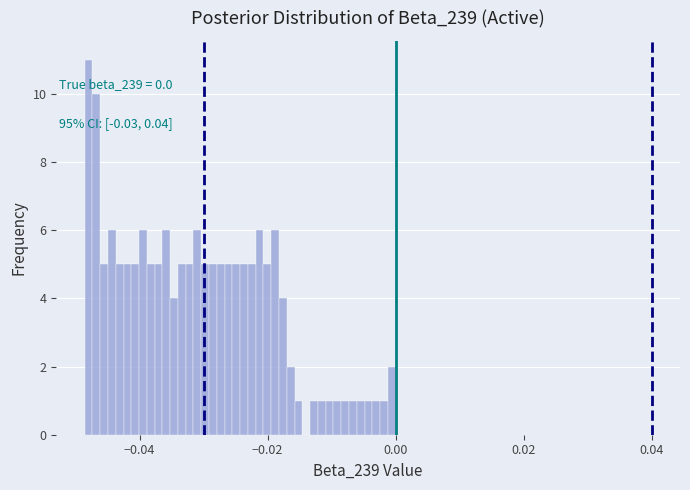

Read against the x-axis, roughly where is the centre of the tallest bar?

-0.048